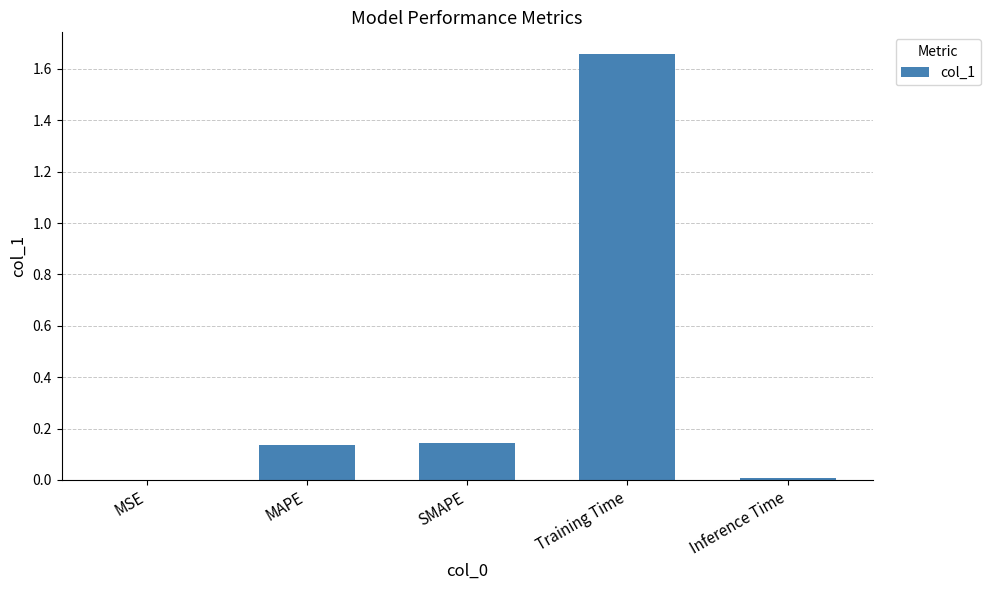

True or false: the data shows 0.2 at SMAPE.

False